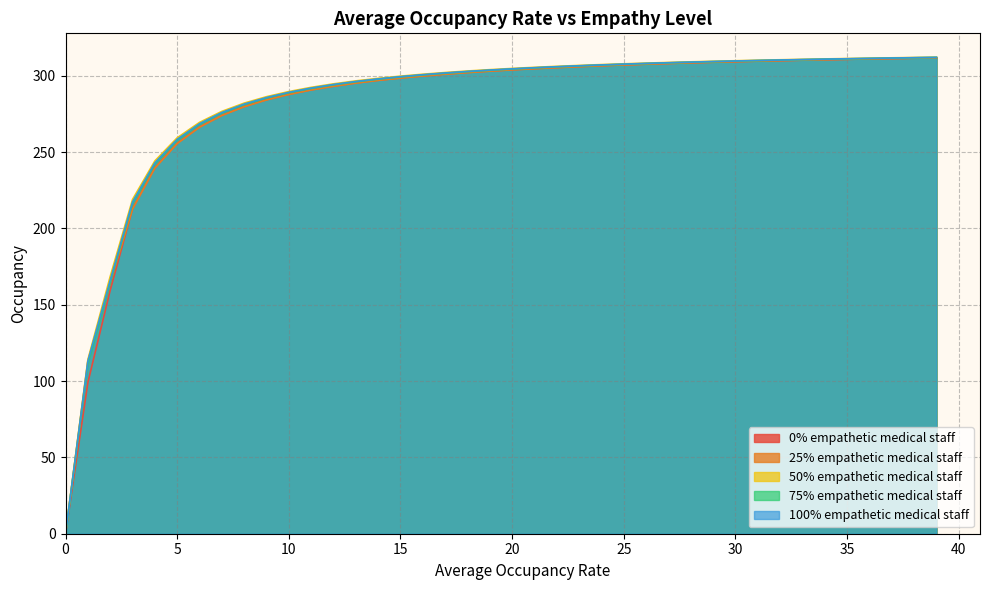

Is it true that 100% empathetic medical staff equals 501.9 at 15?

False